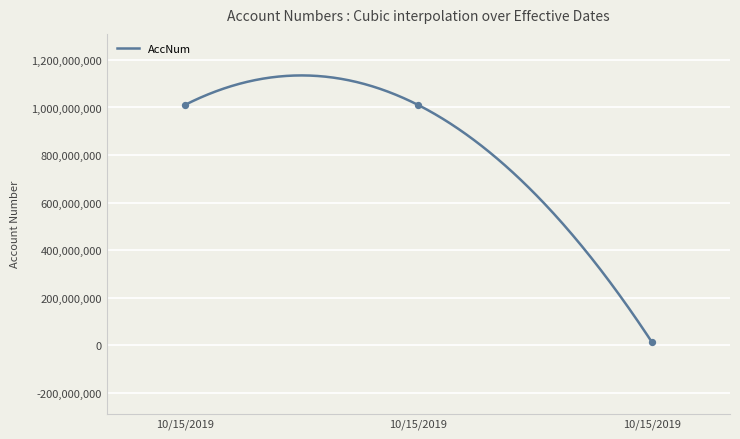

Approximately how many times larger is the value at 10/15/2019 compared to 10/15/2019?

1.0